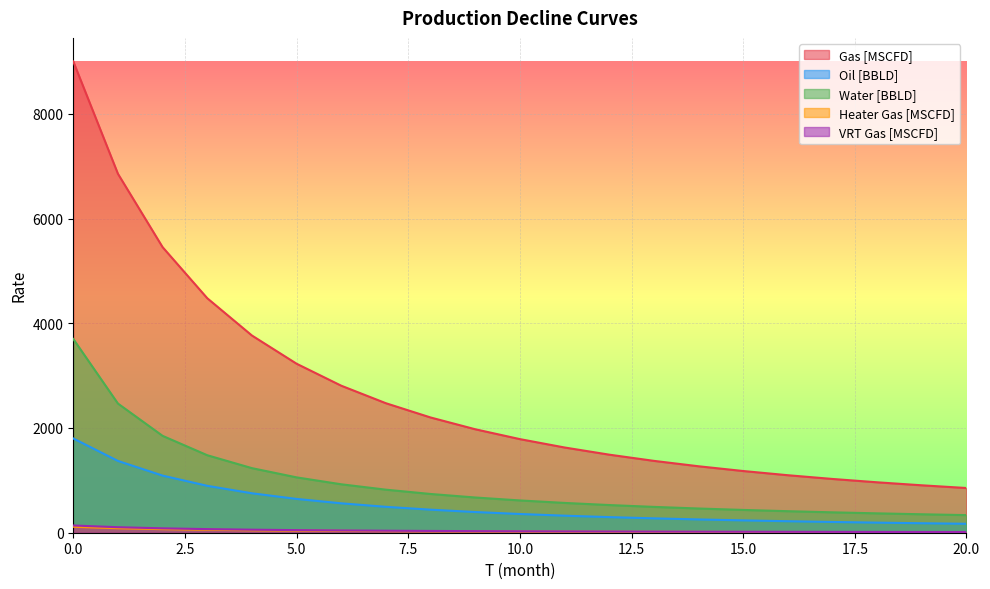

True or false: Water [BBLD] and Heater Gas [MSCFD] intersect in this chart.

False